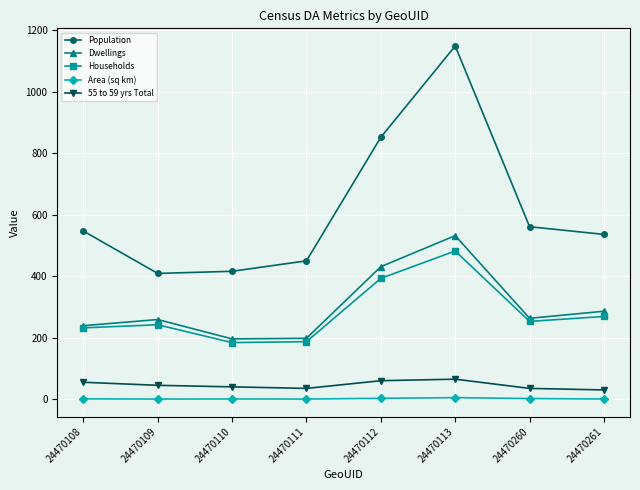

Does the chart display data point markers on the line(s)?

Yes